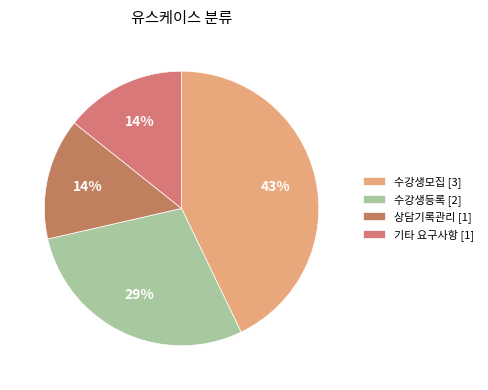

To the nearest percent, what is the average slice percentage?

25%